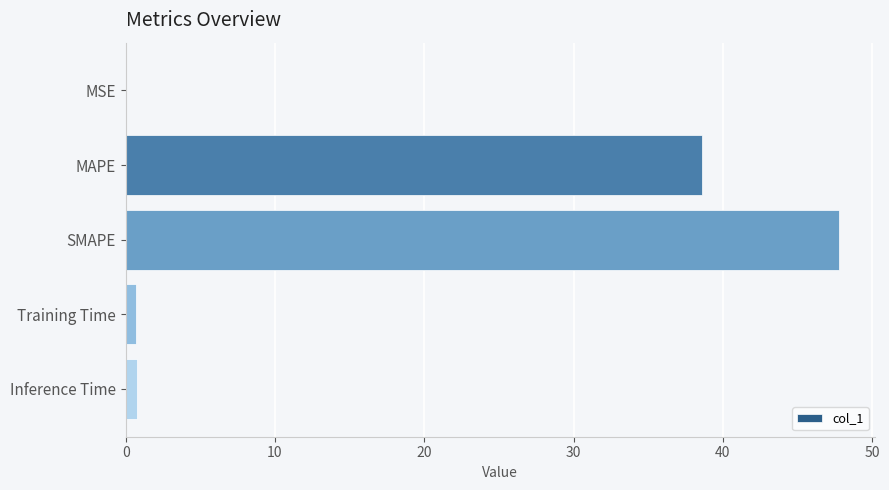

Count the number of data series in this chart.

1